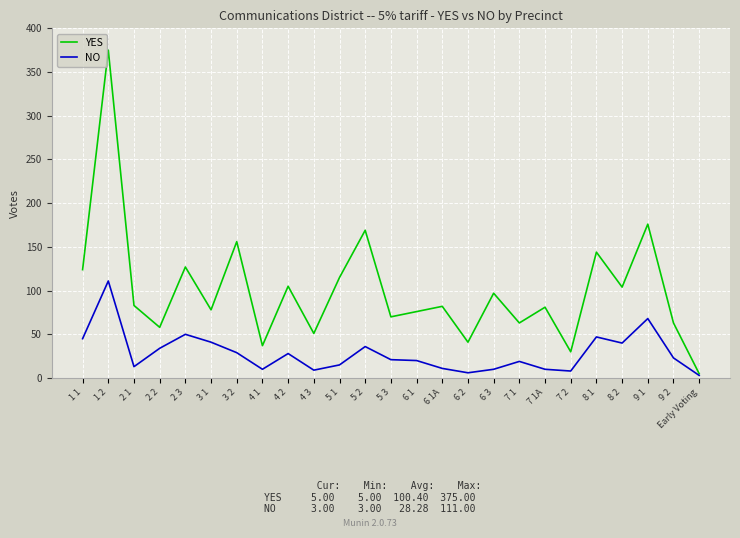

Which series has the largest total across all categories?

YES